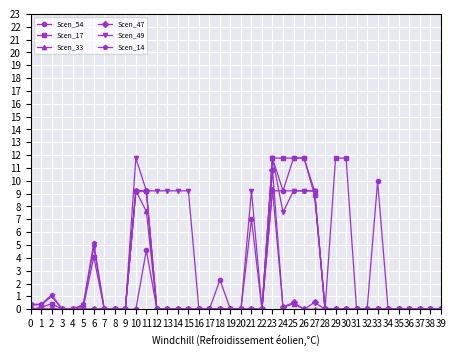

What is the difference between the maximum and minimum values in the Scen_33 series?

9.4